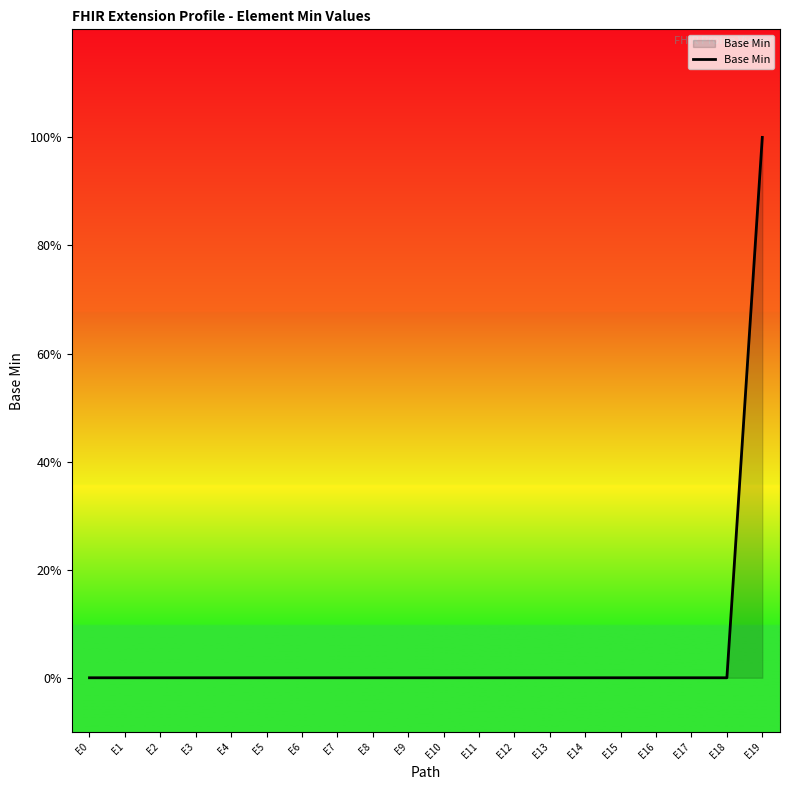

Where is the data nearest to the value 0?

E0